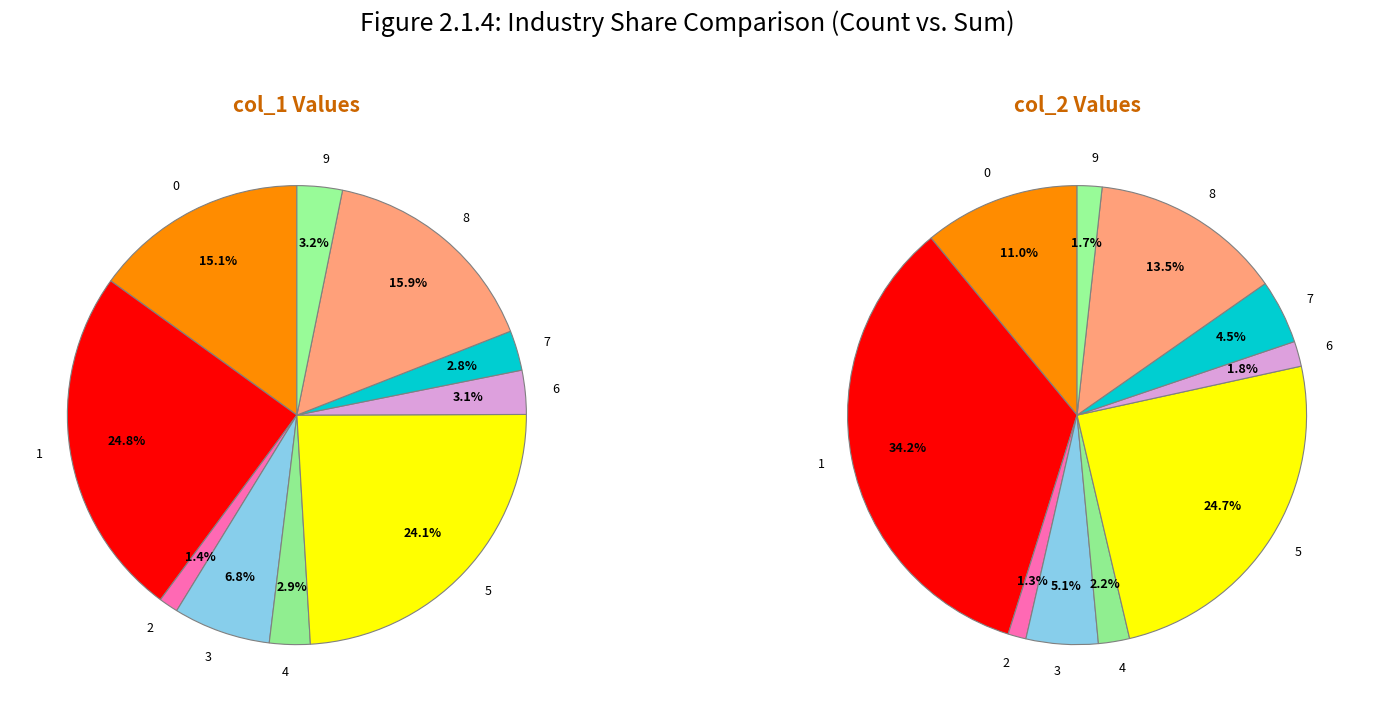

Is 1 the majority of the pie?

No